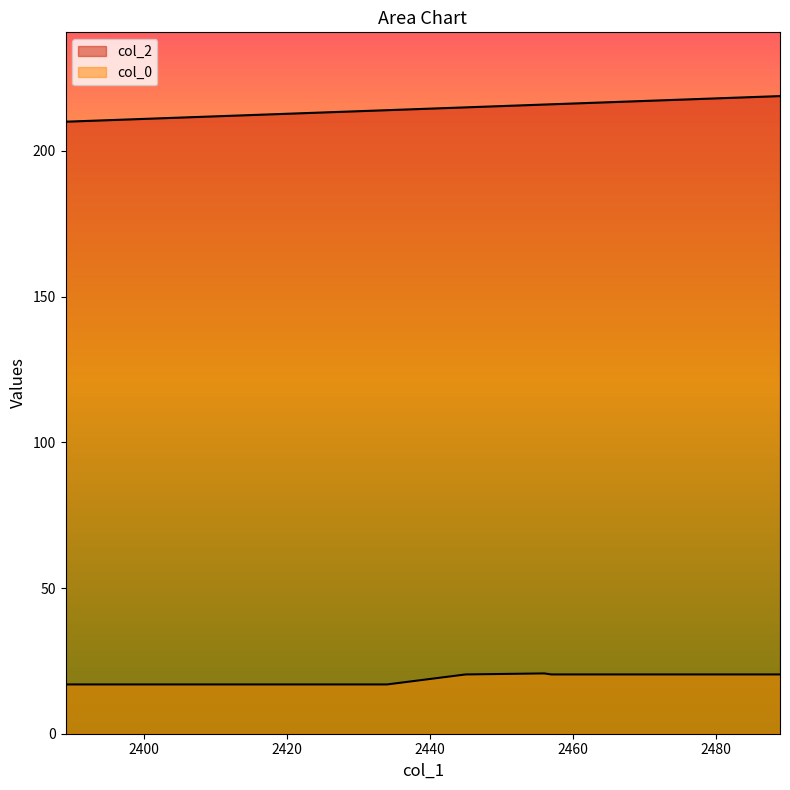

What are all the series names shown in the legend?

col_2, col_0